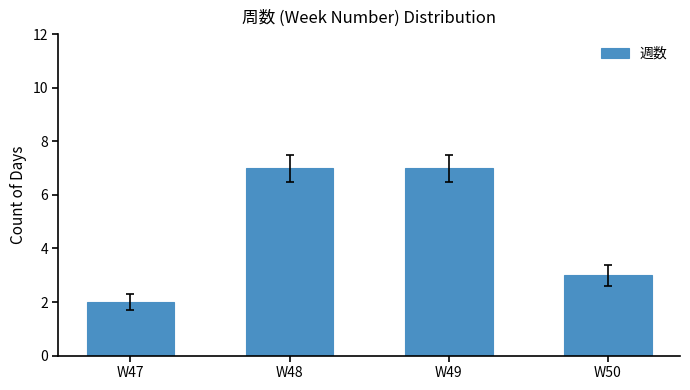

Reading left to right, transcribe all the data shown in this chart.

2	7	7	3